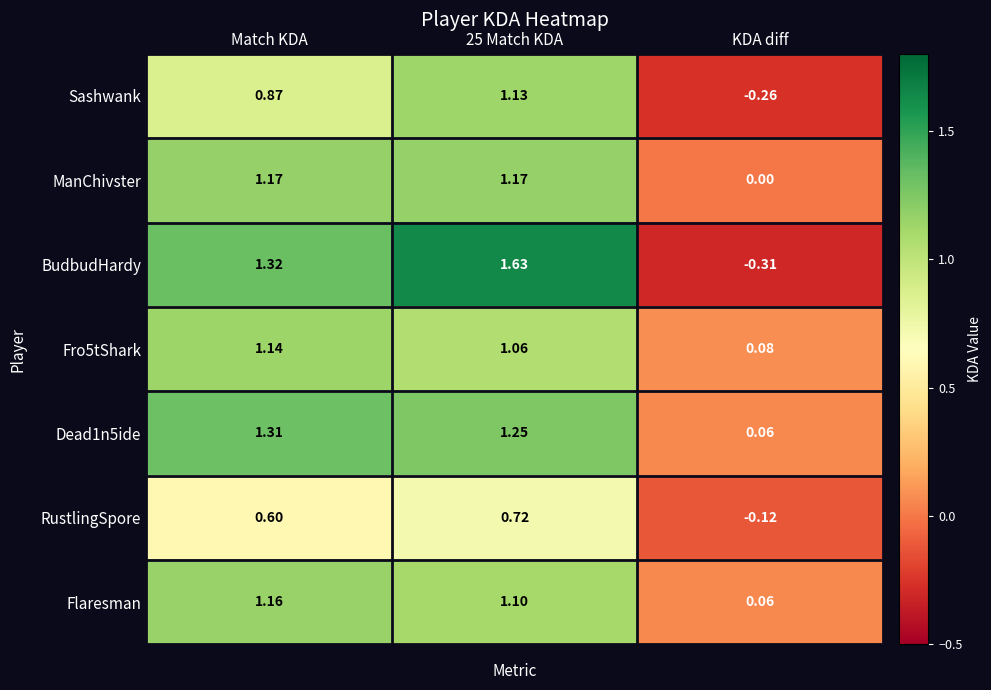

Where is Flaresman nearest to the value 0?

KDA diff